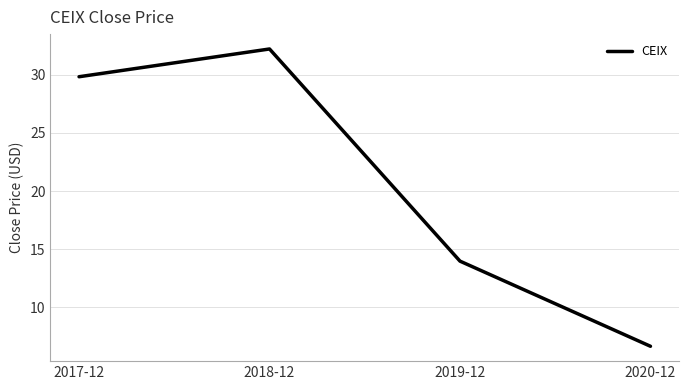

Rank the categories by value from highest to lowest.

2018-12, 2017-12, 2019-12, 2020-12